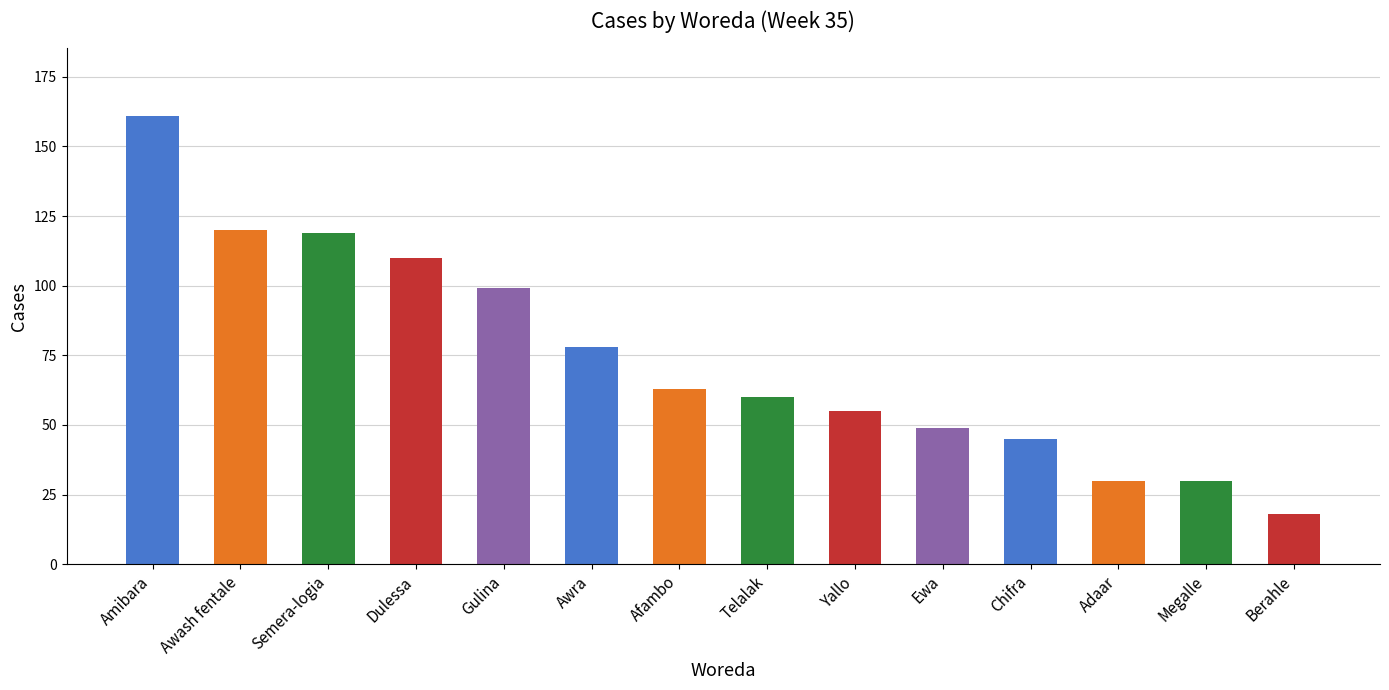

What position from the right is Awra?

9